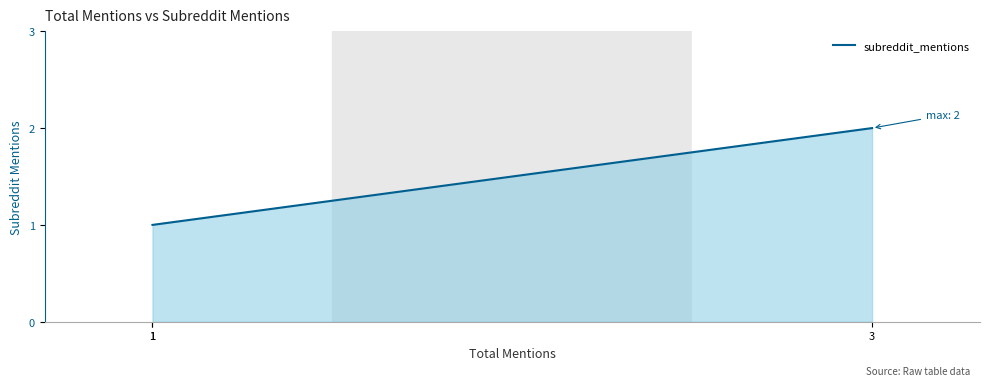

Does the chart display data point markers on the line(s)?

No